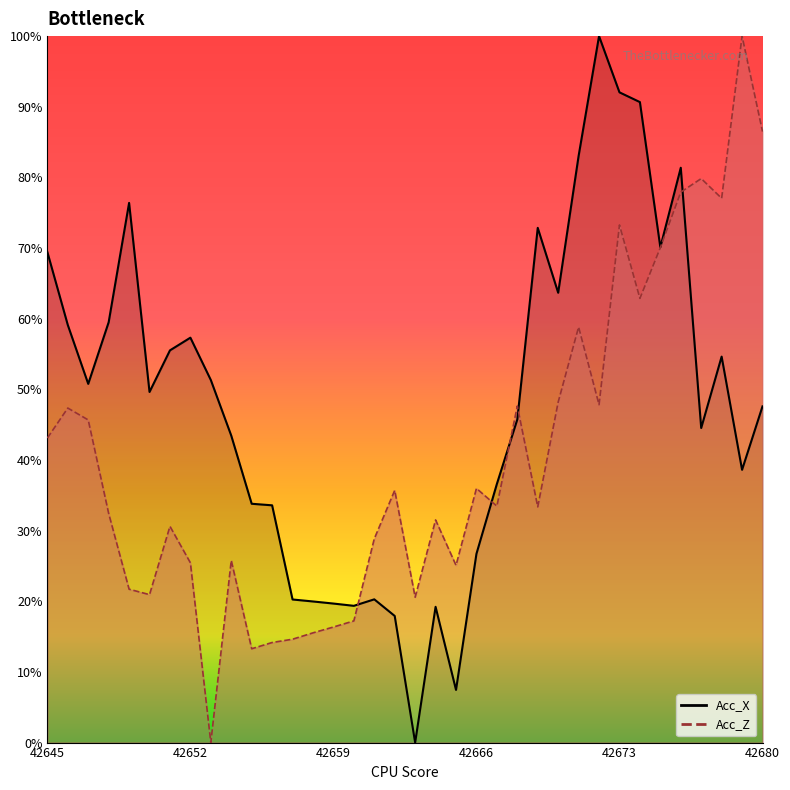

Reading left to right, transcribe all the data shown in this chart.

Acc_X: 69.4	59.1	50.8	59.5	76.4	49.6	55.5	57.3	51.3	43.4	33.8	33.6	20.3	20.0	19.7	19.4	20.3	17.9	0.0	19.2	7.5	26.7	36.6	45.7	72.9	63.7	83.0	100.0	92.0	90.7	70.1	81.4	44.5	54.6	38.6	47.6
Acc_Z: 43.1	47.4	45.7	32.4	21.7	20.9	30.6	25.4	0.0	25.8	13.3	14.2	14.6	15.5	16.4	17.2	28.9	35.7	20.6	31.5	25.1	36.0	33.5	47.6	33.4	48.2	58.8	47.8	73.3	62.9	70.1	77.9	79.8	77.0	100.0	86.5